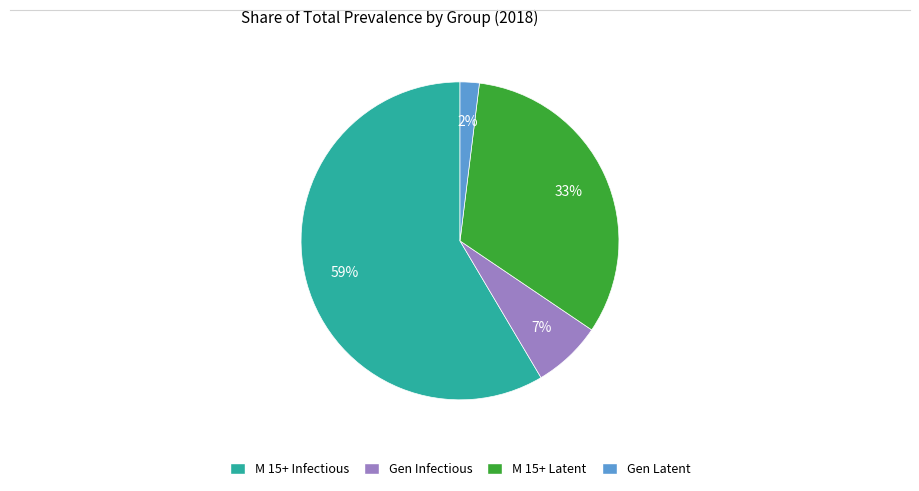

To the nearest percent, what is the average slice percentage?

25%